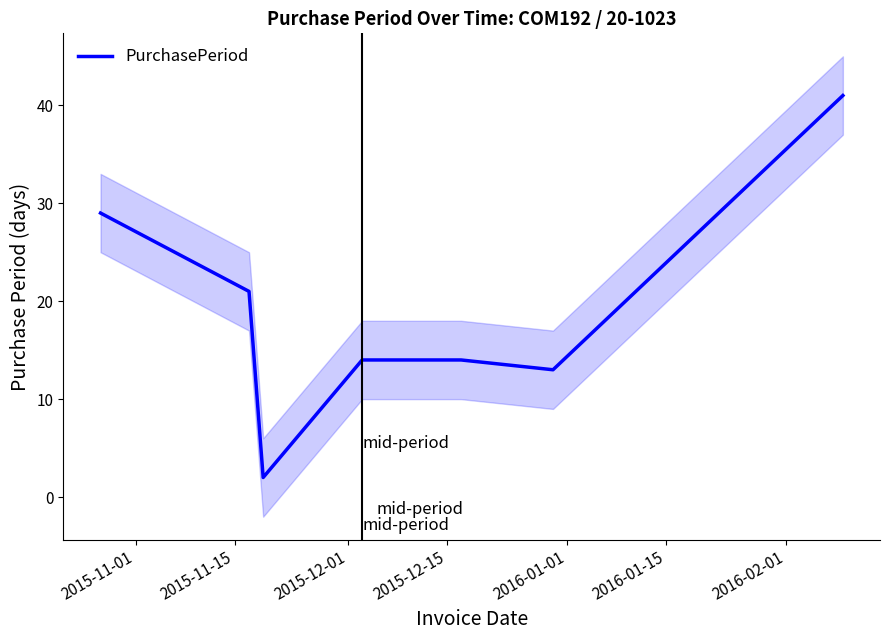

What is the smallest value displayed?

2